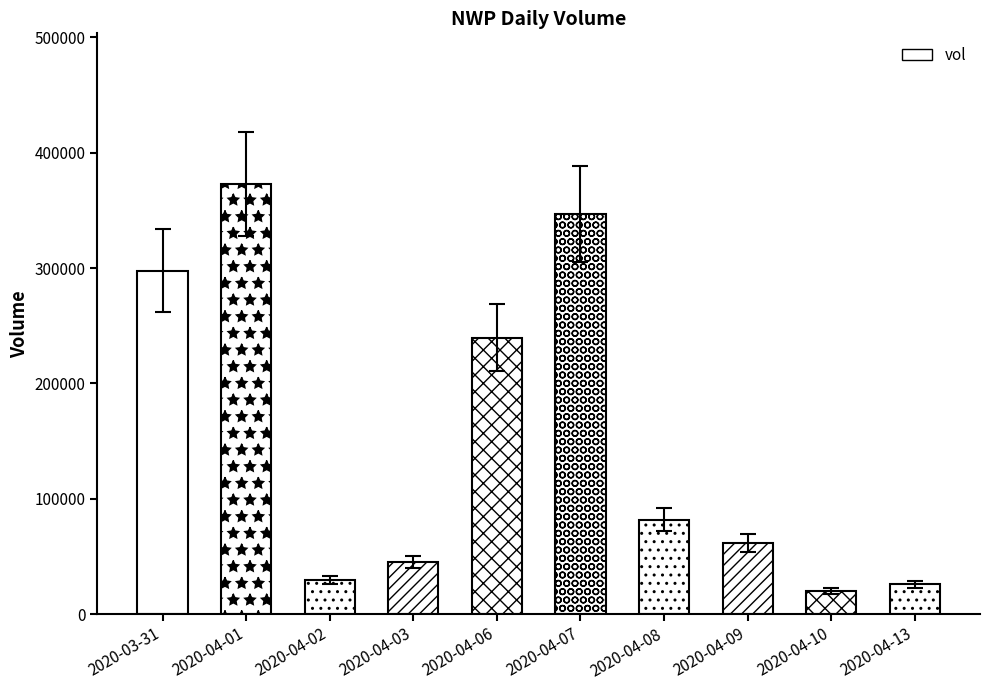

What is the average value?

152140